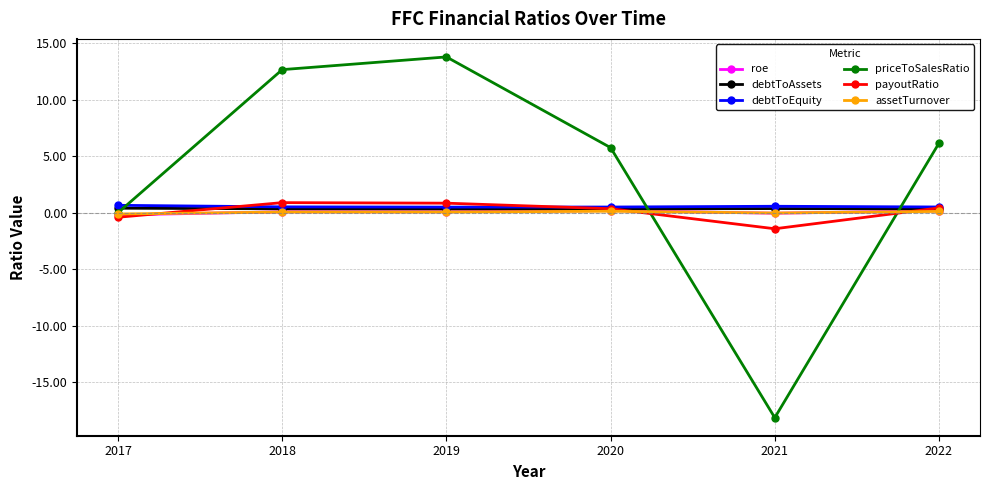

Which series changed the most between 2017 and 2018?

priceToSalesRatio